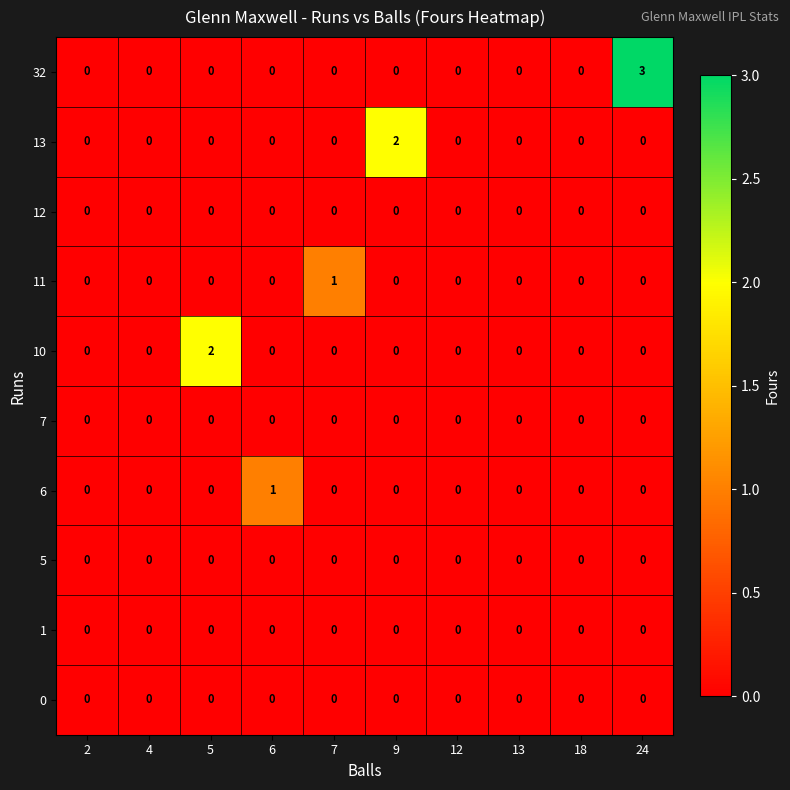

What is the greatest value displayed?

3